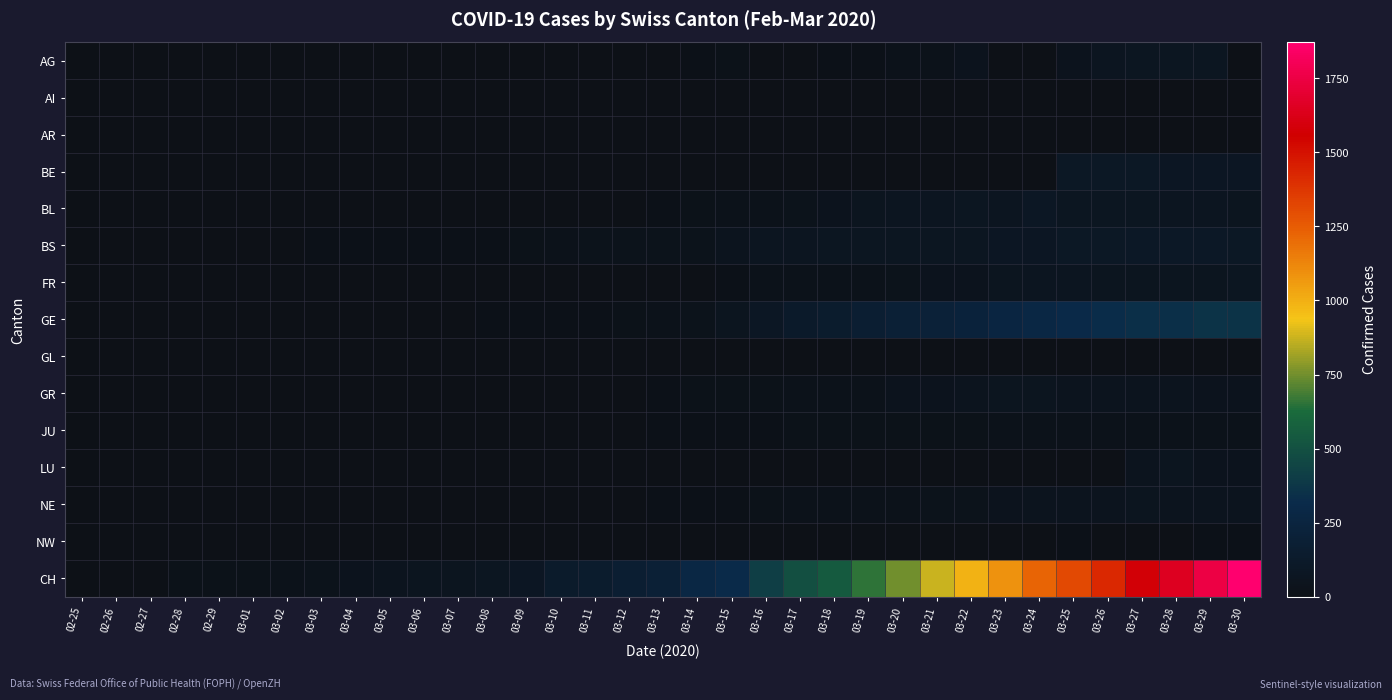

What is the spread (max minus min) of values at 03-05?

48